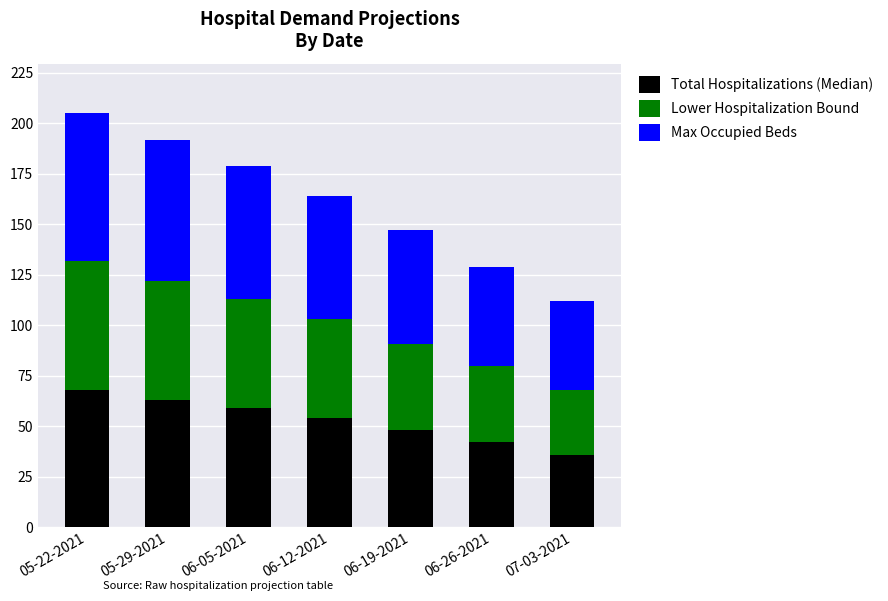

What is the total value across all series at 07-03-2021?

112